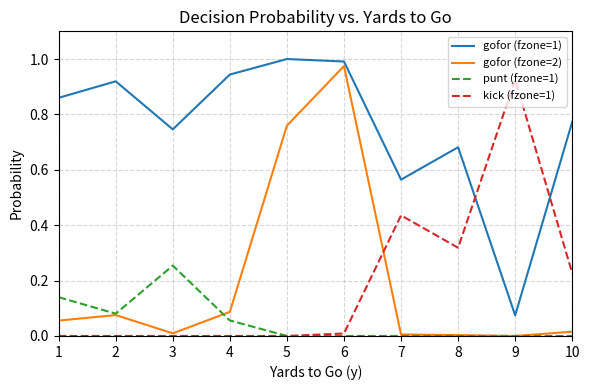

What is the sum of the kick (fzone=1) values at 7 and 9?

1.4